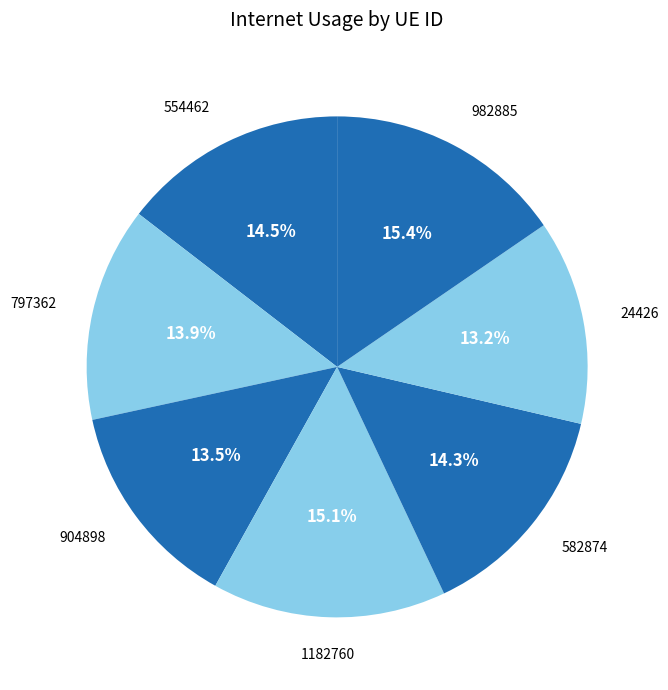

Does 982885 represent more than half of the total?

No